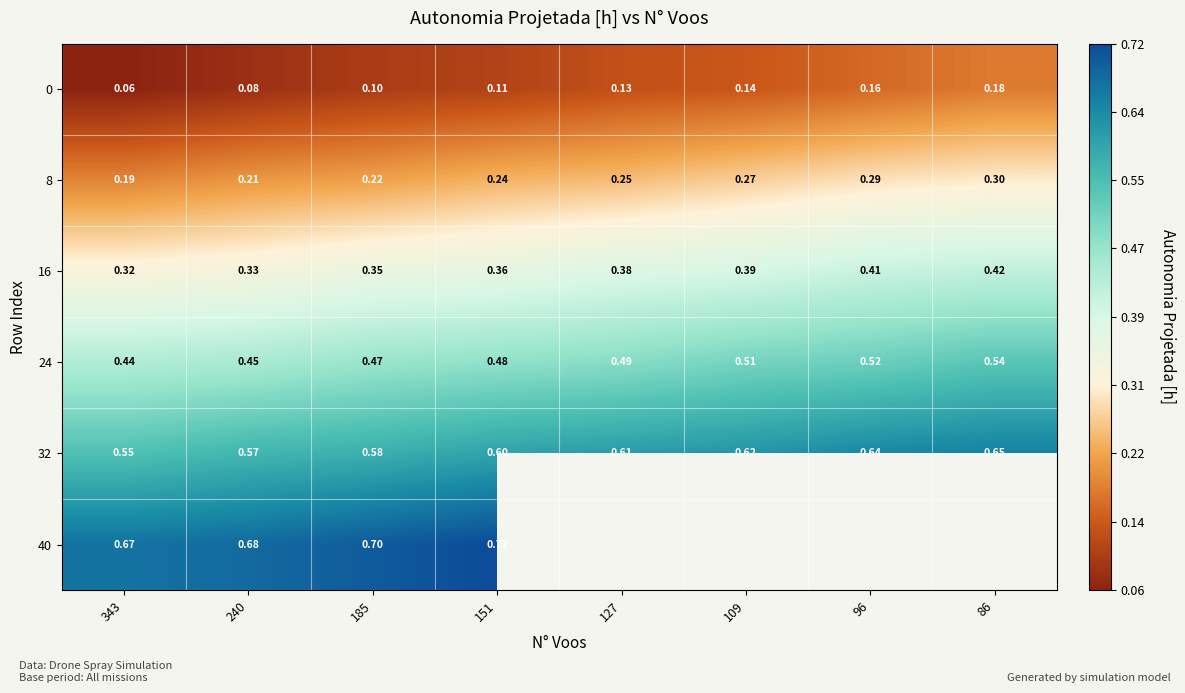

Is the value of 0 at 151 greater than the value of 16 at 185?

No